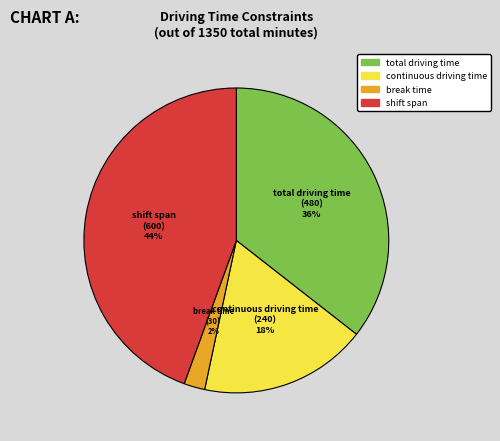

True or false: break time accounts for 2% of the total.

True